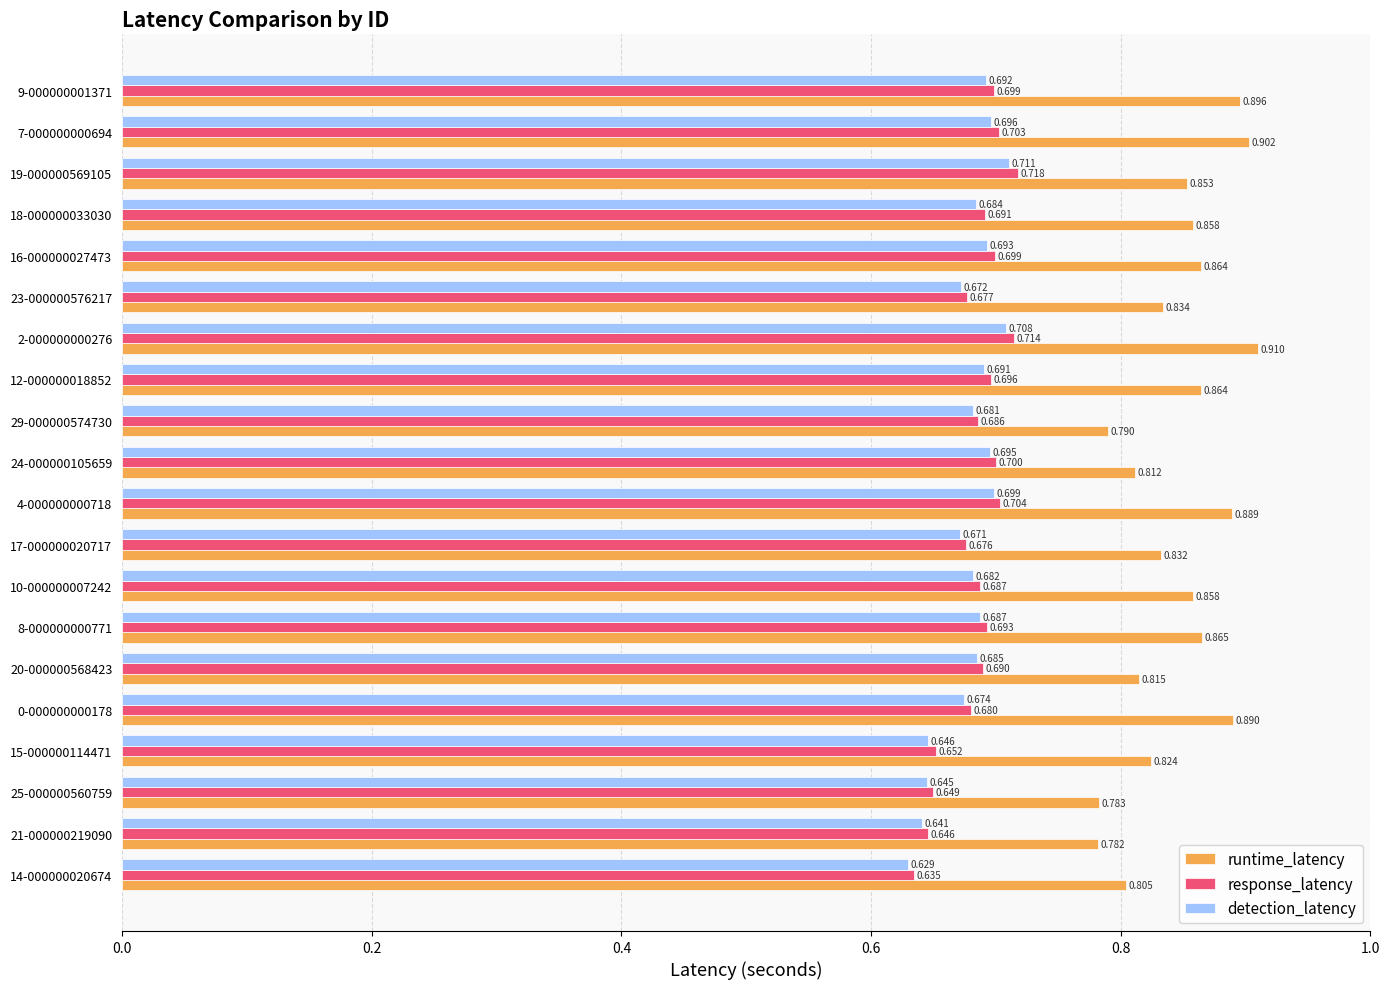

Rank the series at 20-000000568423 from lowest to highest value.

detection_latency, response_latency, runtime_latency